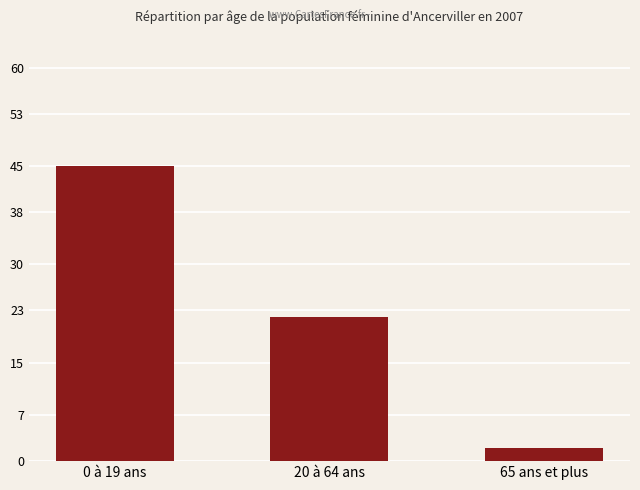

Which category has the lowest value across all series?

65 ans et plus